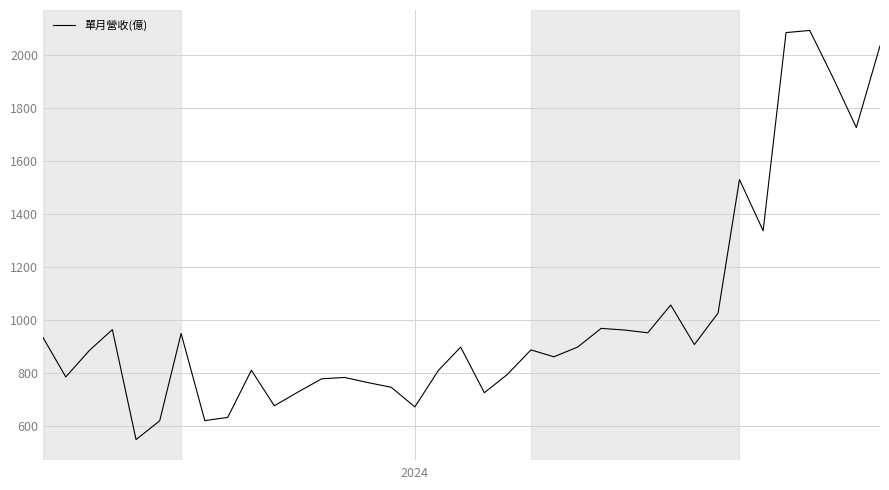

True or false: the data has more than 1 interior local peaks.

True